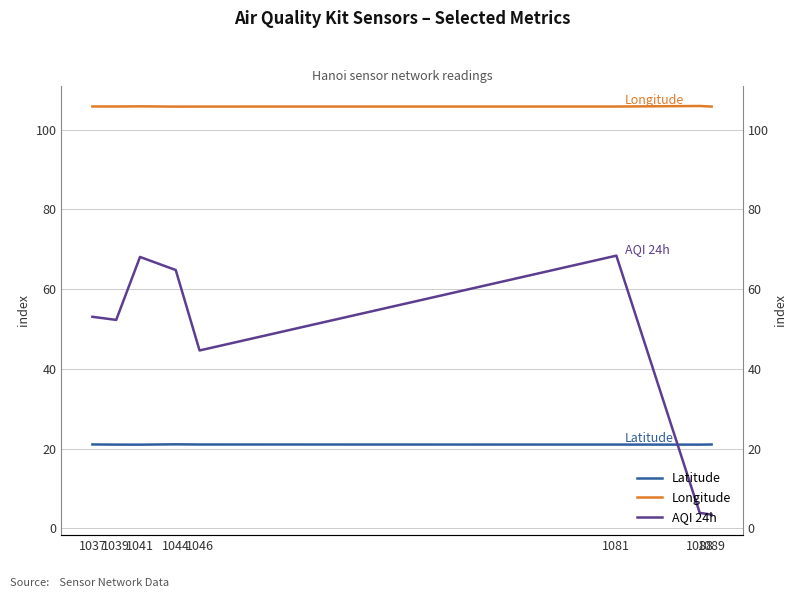

Which has a higher value, 1037 or 1088?

1037